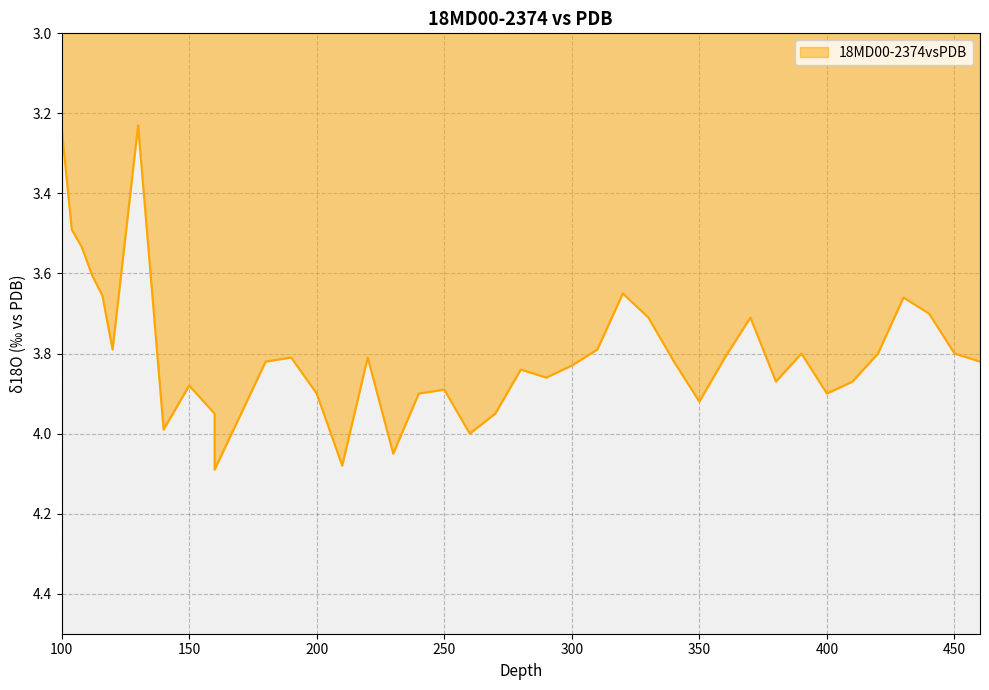

At which label is the value closest to 3?

130